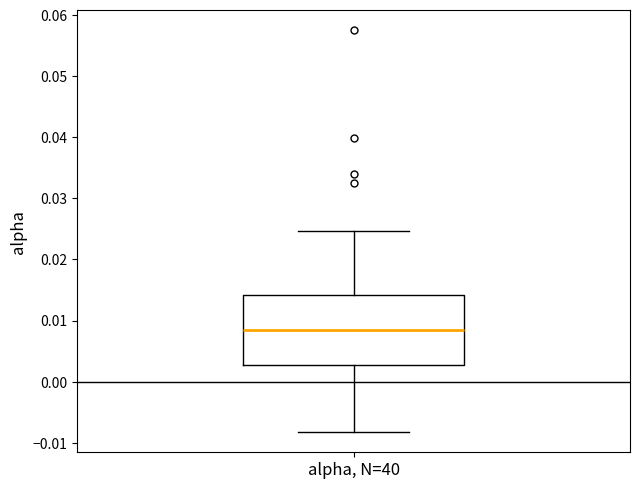

Where is the upper edge of the box for alpha, N=40 on the y-axis? The values are not printed on the chart, so give them approximately, as read against the axis.

0.014